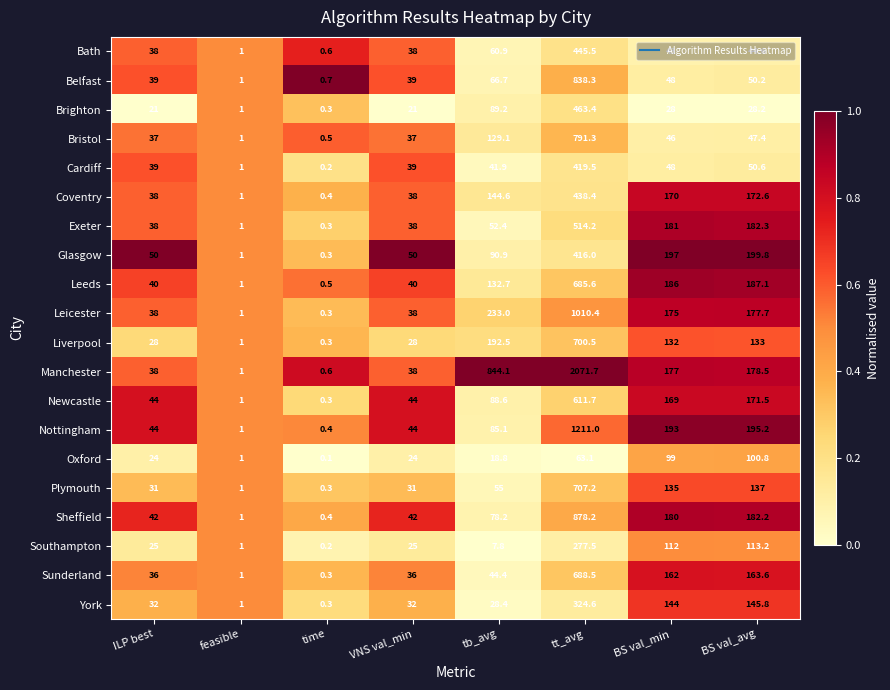

The value of Glasgow at feasible is 1.0. True or false?

True